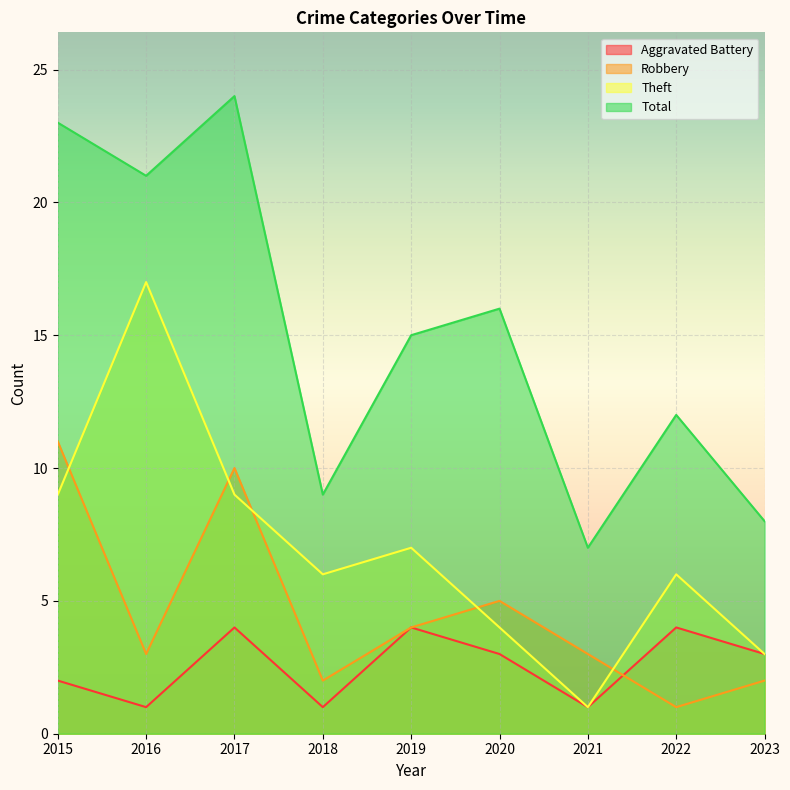

What value does the Robbery series have at 2020?

5